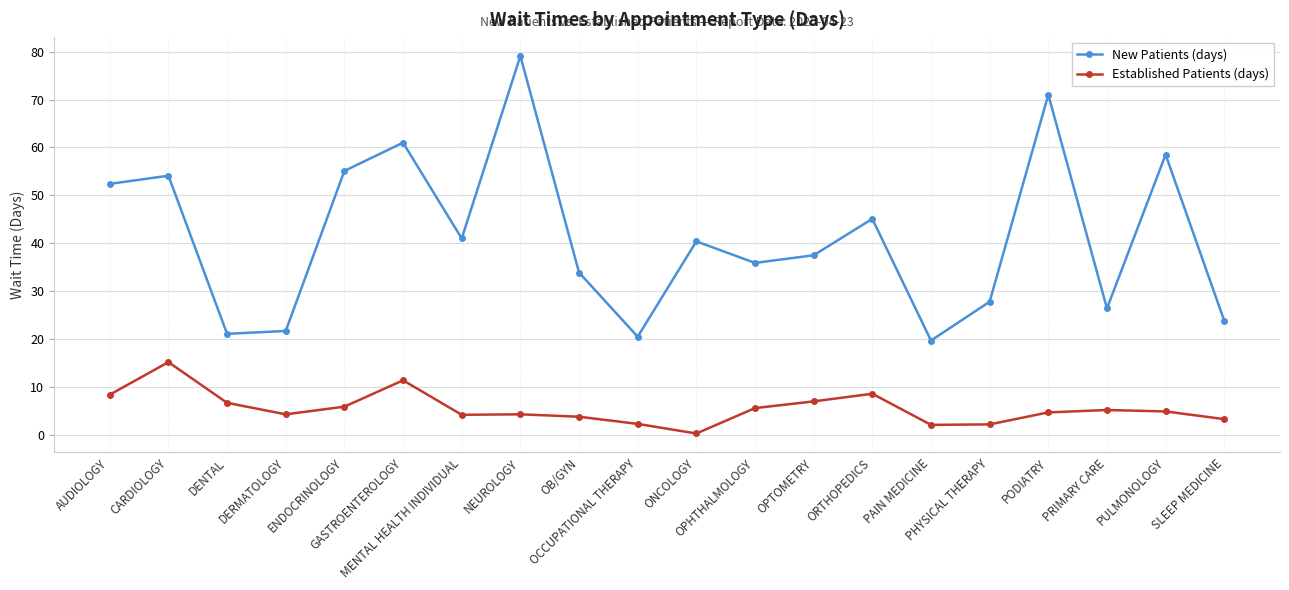

Does the chart display data point markers on the line(s)?

Yes